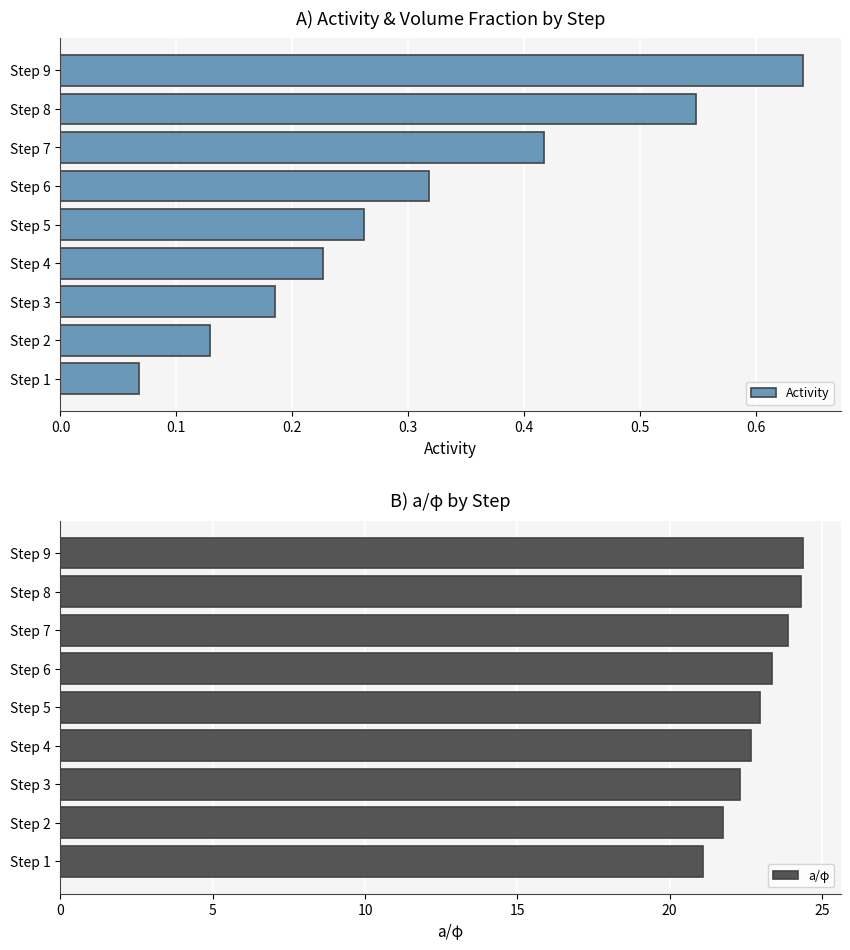

What is the sum of all Activity values?

2.8